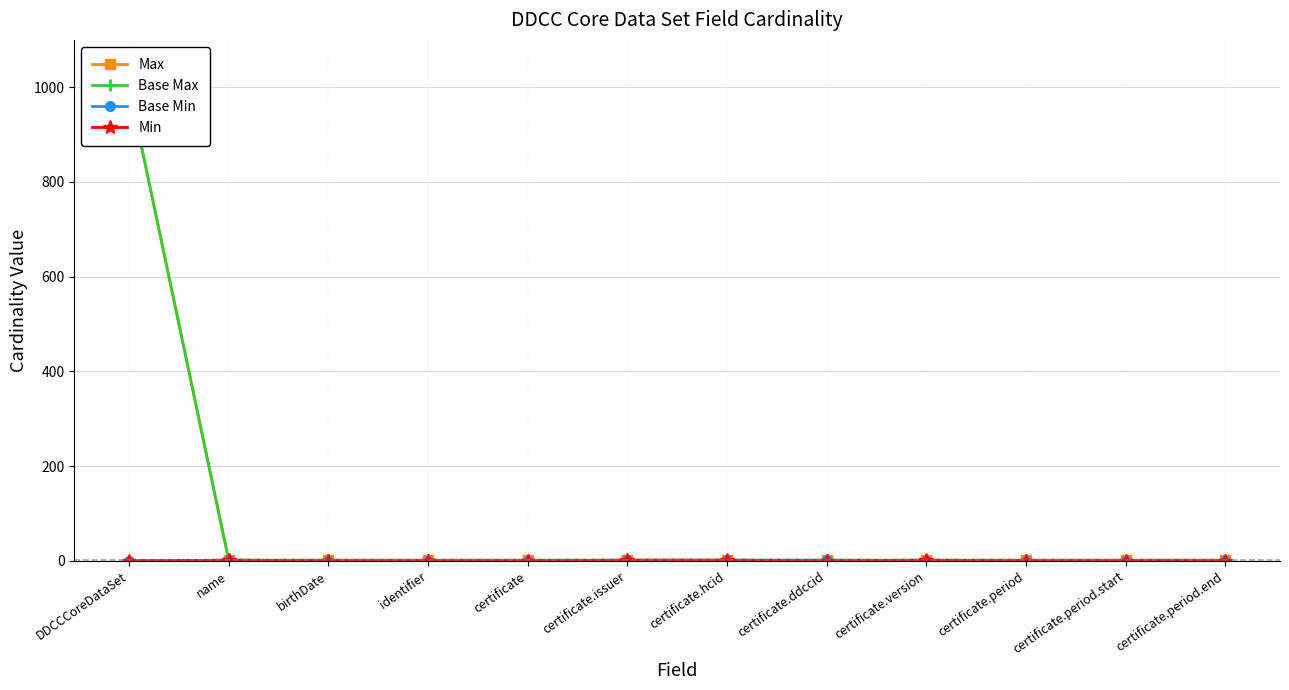

What is the difference between the maximum and minimum values in the Base Min series?

1